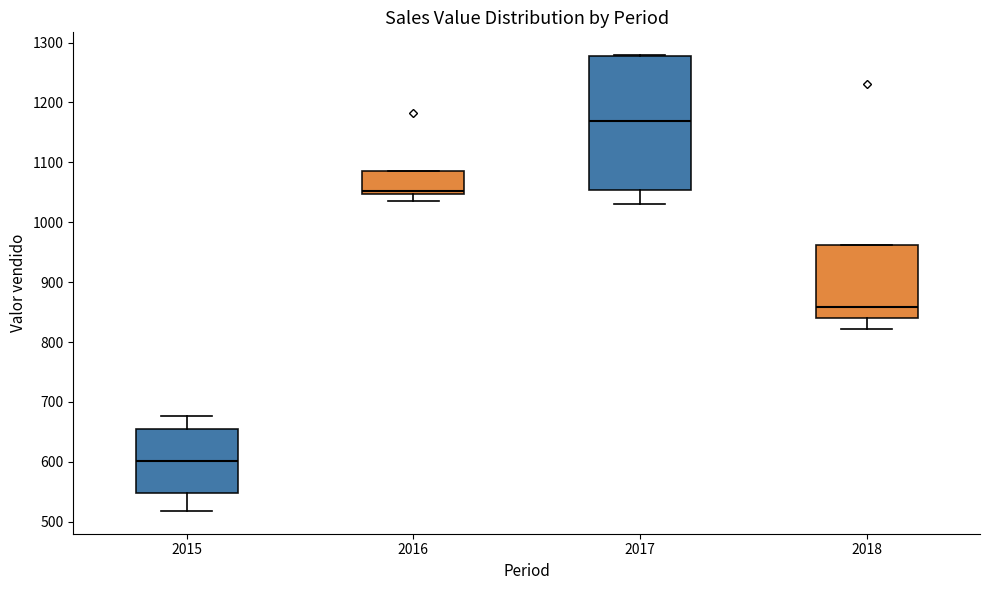

Reading left to right, transcribe this box plot: for each box, give where its median line is, the range the box spans, and where its two whiskers end, as read against the y-axis. The values are not printed on the chart, so give them approximately, as read against the axis.

2015: median 600, box 550 to 650, whiskers 520 to 680
2016: median 1050 (just above the box's lower edge), box 1050 to 1080, whiskers 1040 to 1080
2017: median 1170, box 1050 to 1280, whiskers 1030 to 1280
2018: median 860, box 840 to 960, whiskers 820 to 960